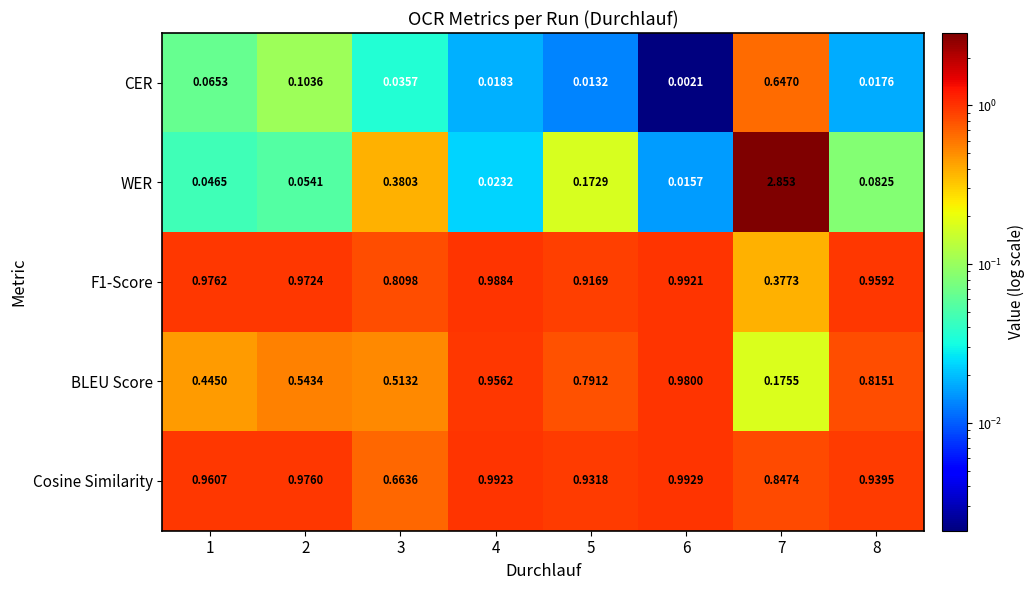

Is the value of F1-Score at 1 greater than the value of CER at 3?

Yes